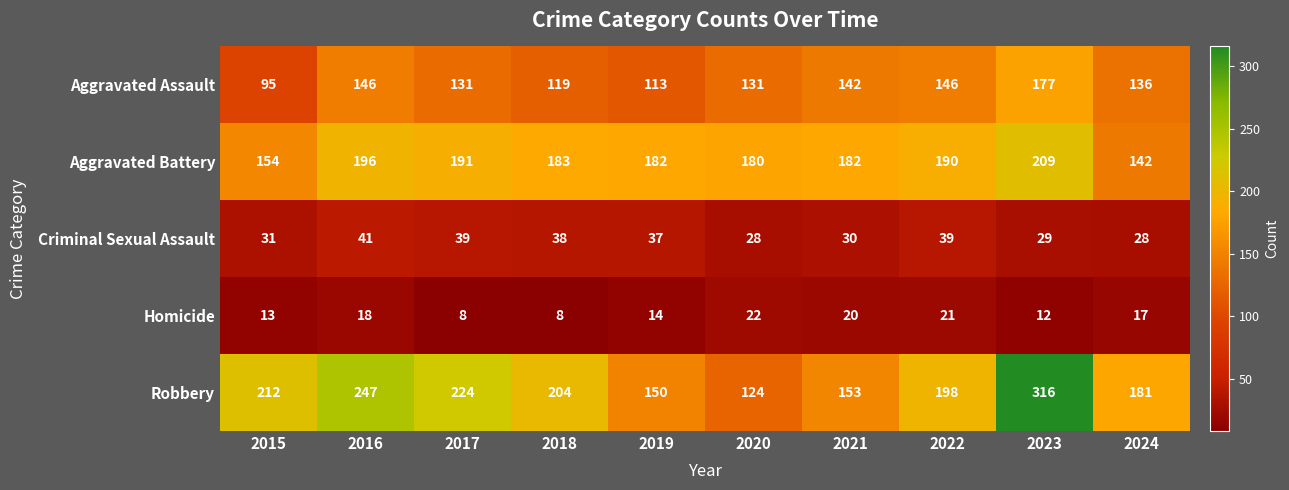

At which category does the chart reach its peak across all series?

2023